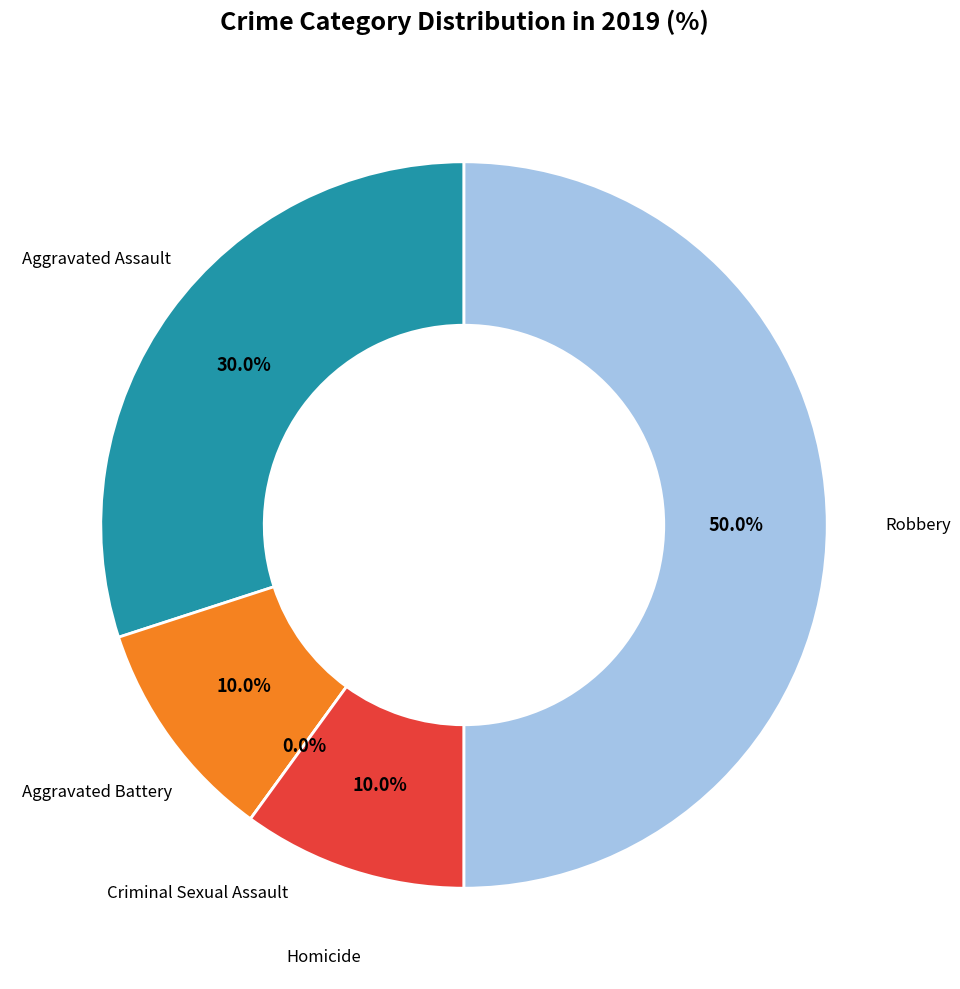

To the nearest percent, what percentage of the pie is Aggravated Assault?

30%